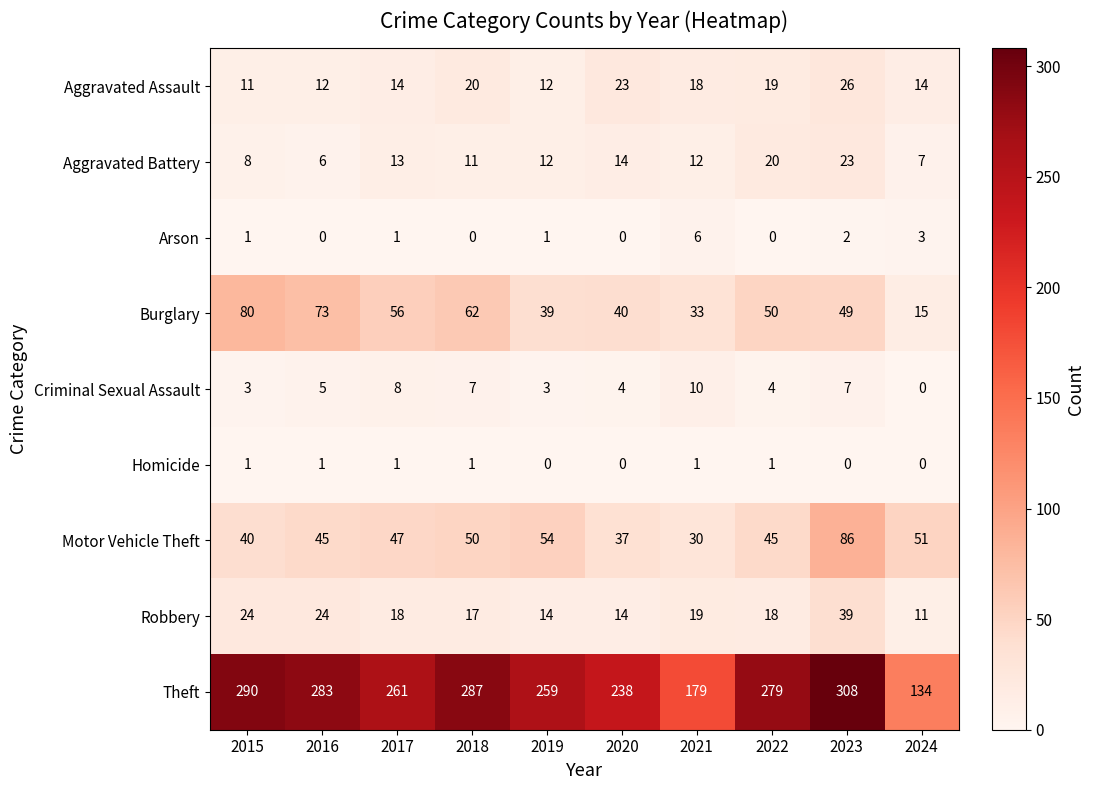

Where is Motor Vehicle Theft nearest to the value 58?

2019